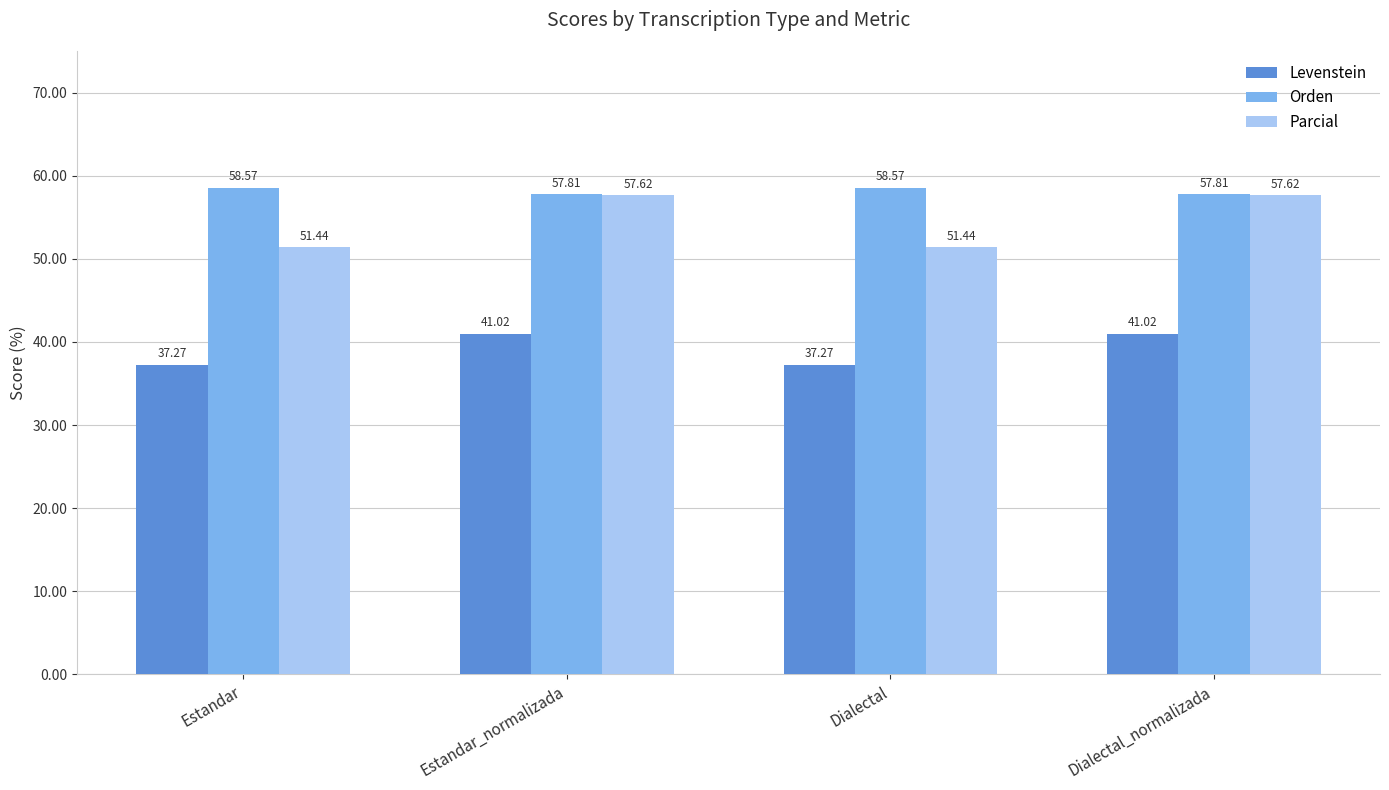

What is the value of the Levenstein bar at the 1st from the left?

37.3